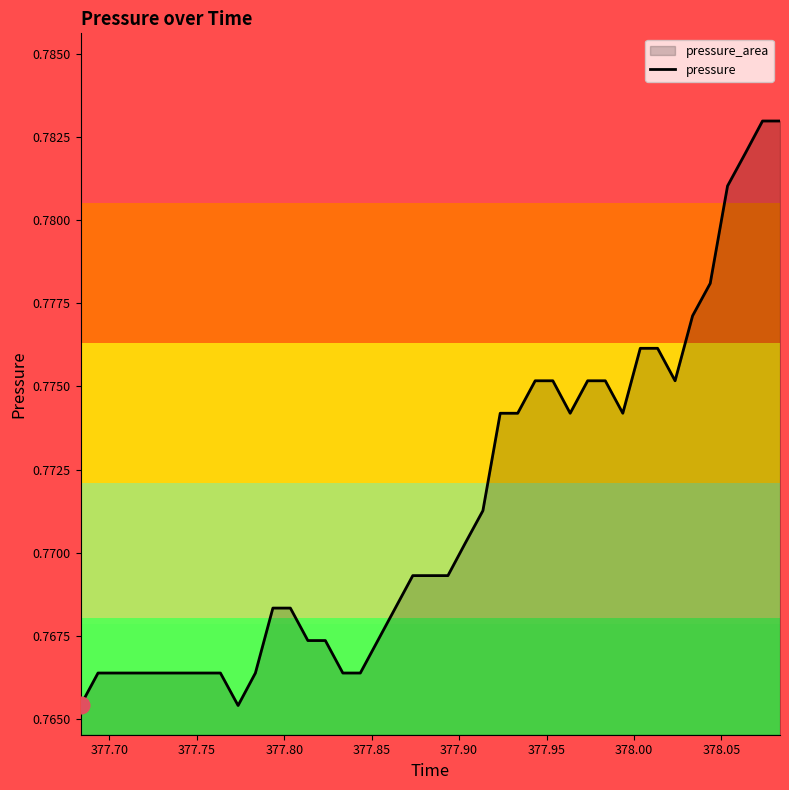

Does the chart have visible grid lines?

No